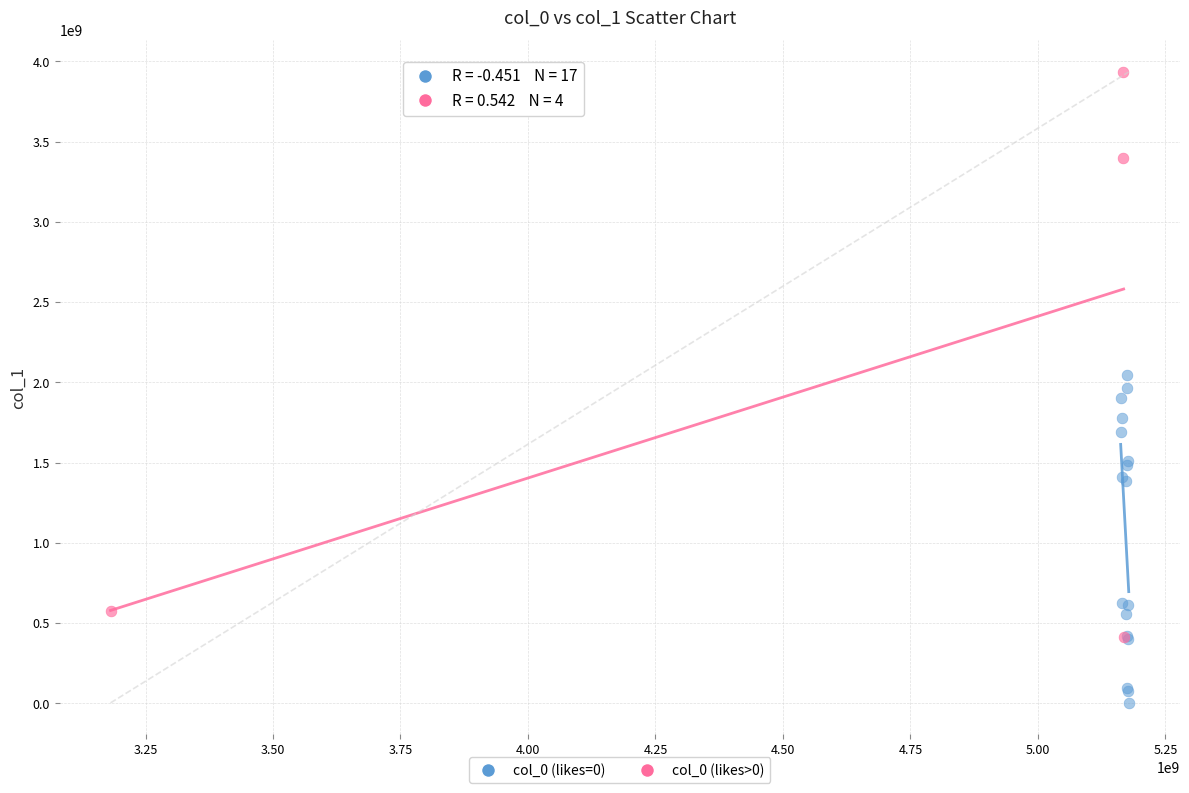

Which series has the widest spread of Y values?

col_0 (likes>0)